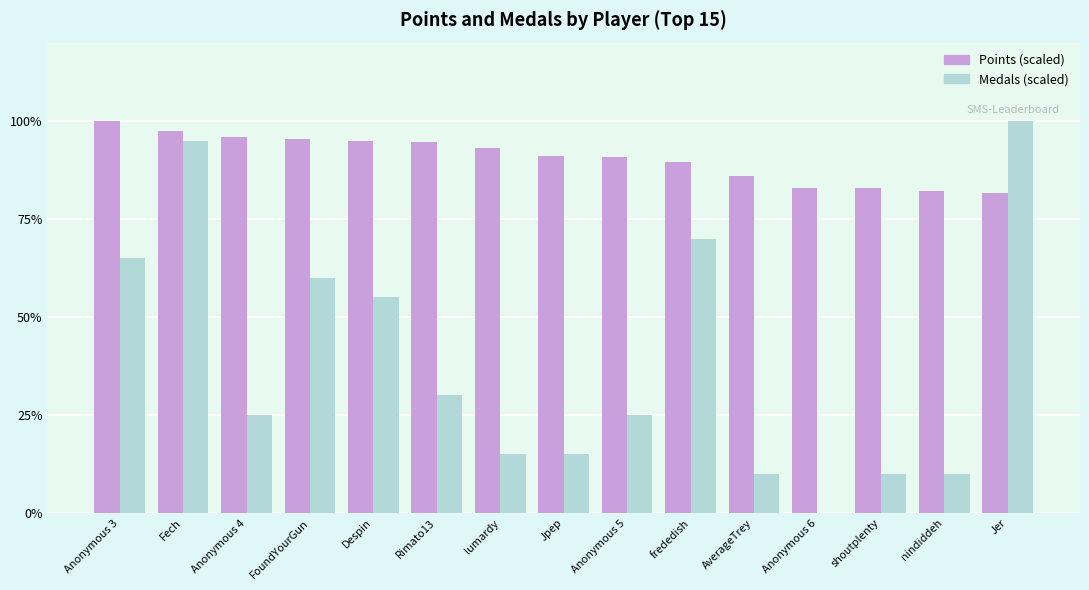

What is the greatest value displayed?

100.0